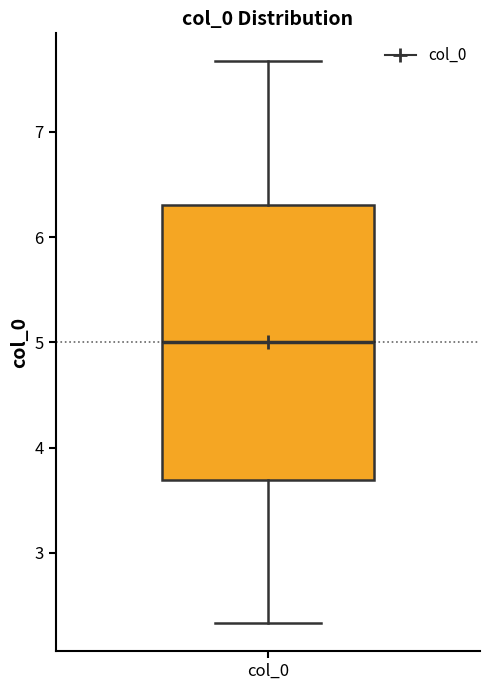

Read this box plot against the y-axis: the position of the median line, the range covered by the box, and the ends of both whiskers. The values are not printed on the chart, so give them approximately, as read against the axis.

median 5.0, box 3.7 to 6.3, whiskers 2.3 to 7.7